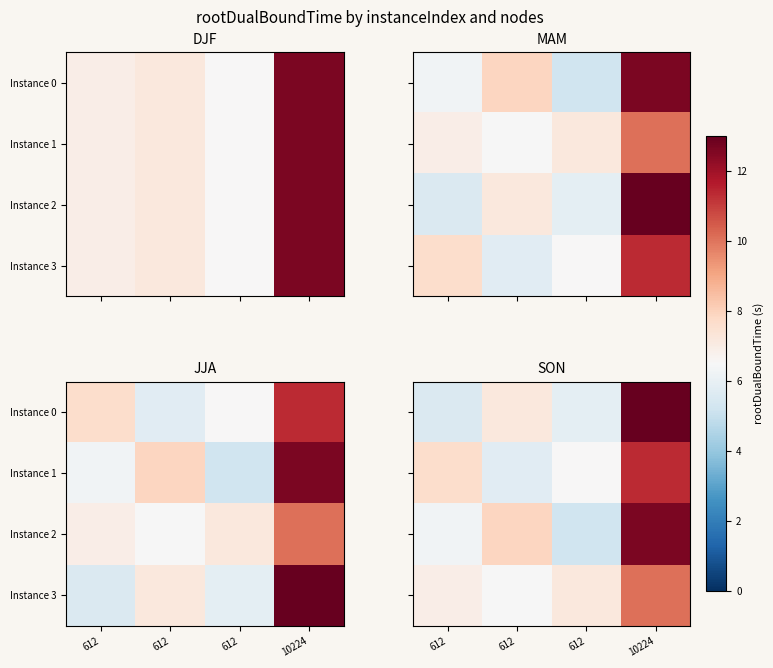

At how many categories does at least one series exceed 7?

4